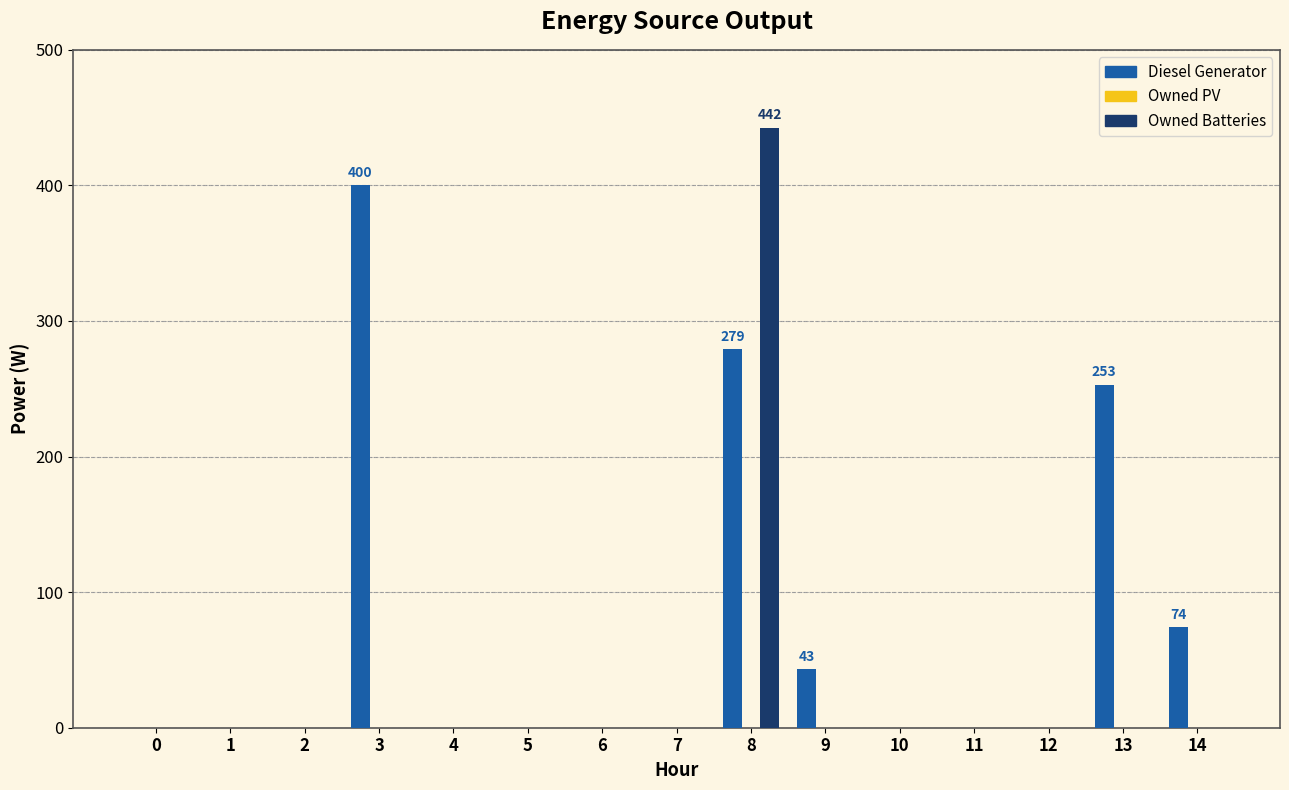

Between 1 and 3, which series saw the biggest shift?

Diesel Generator